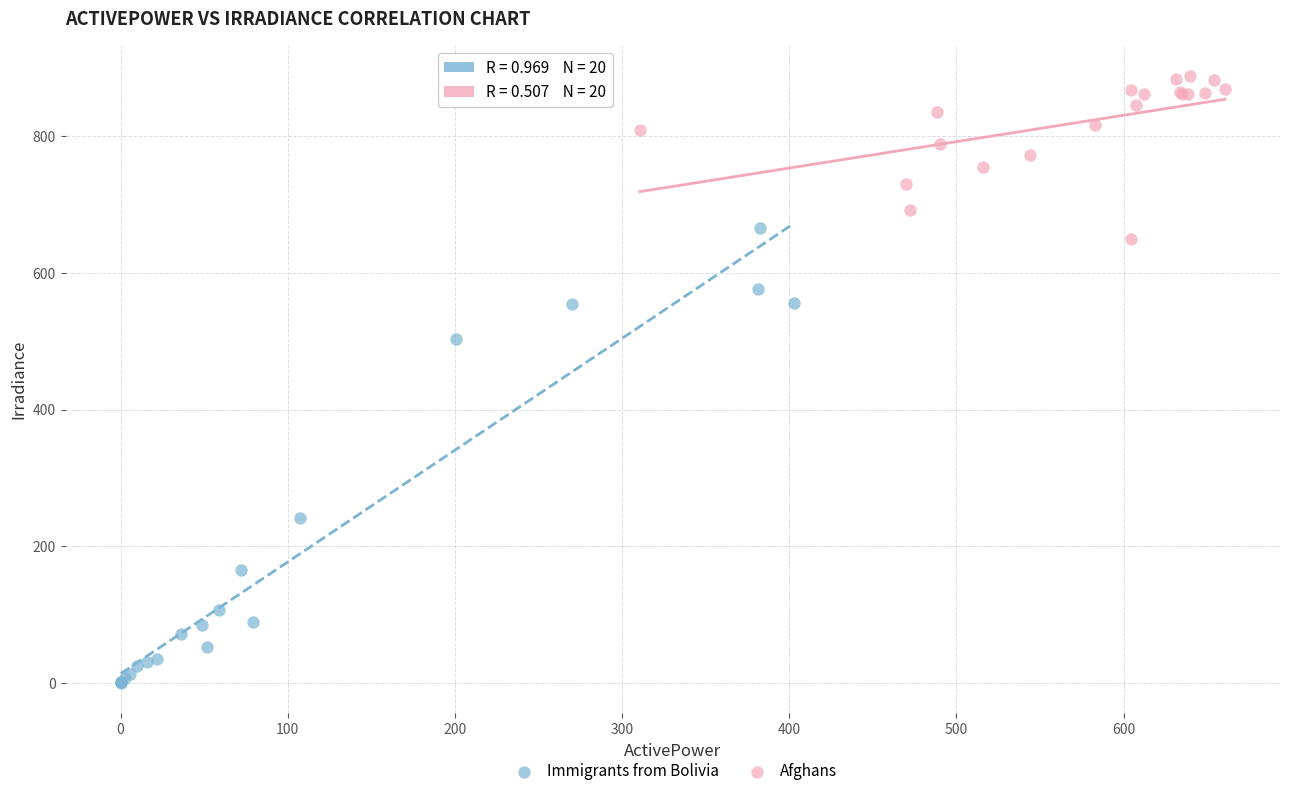

What are all the series names shown in the legend?

Immigrants from Bolivia, Afghans